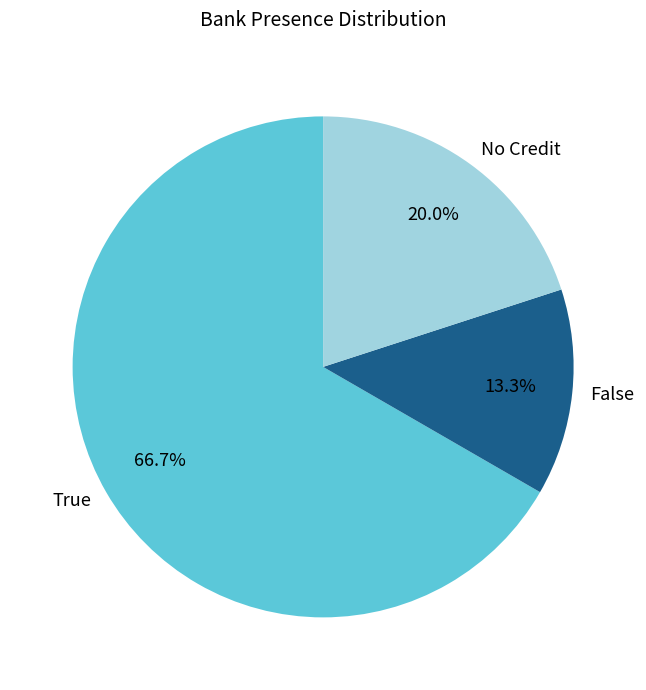

Do No Credit and True together represent more than half of the pie?

Yes